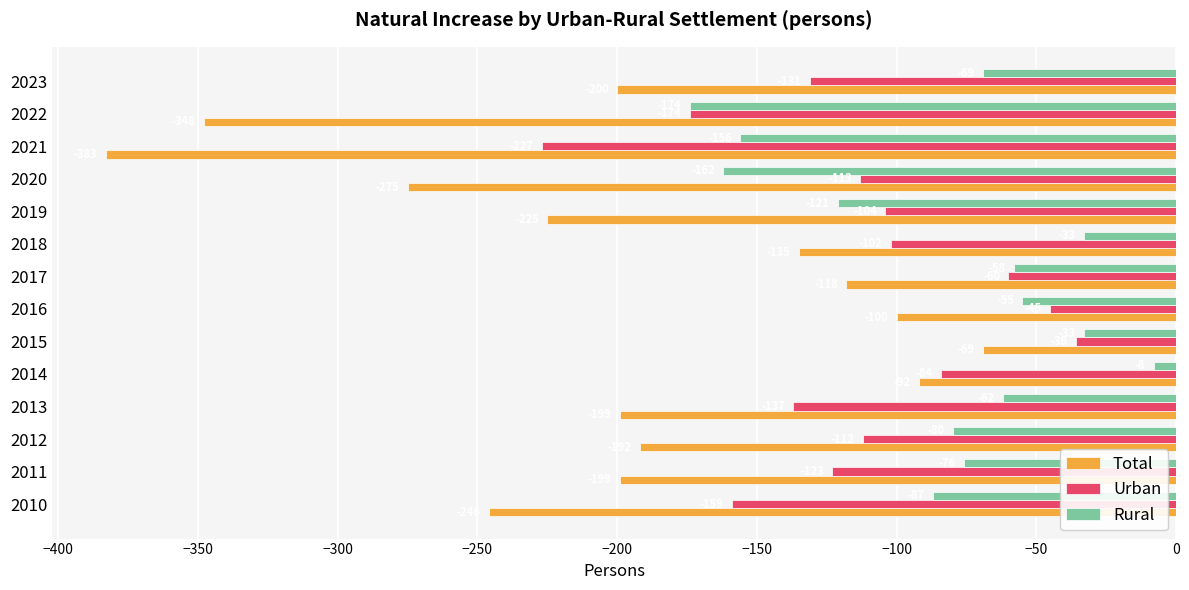

True or false: Total has a value of -134 at 2019.

False